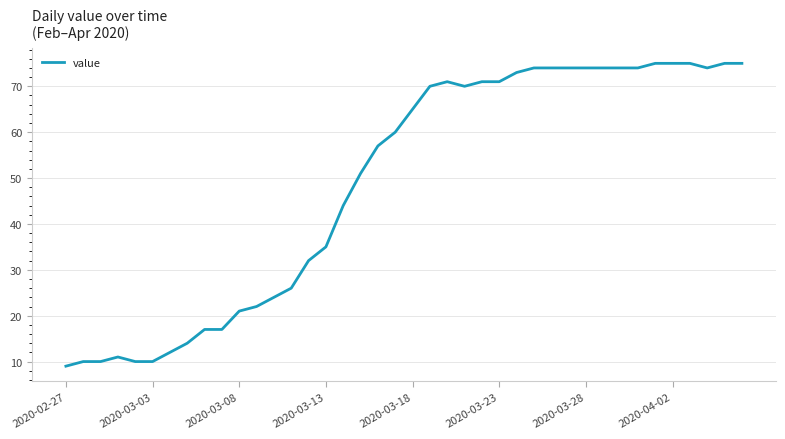

What is the maximum value shown in the chart?

75